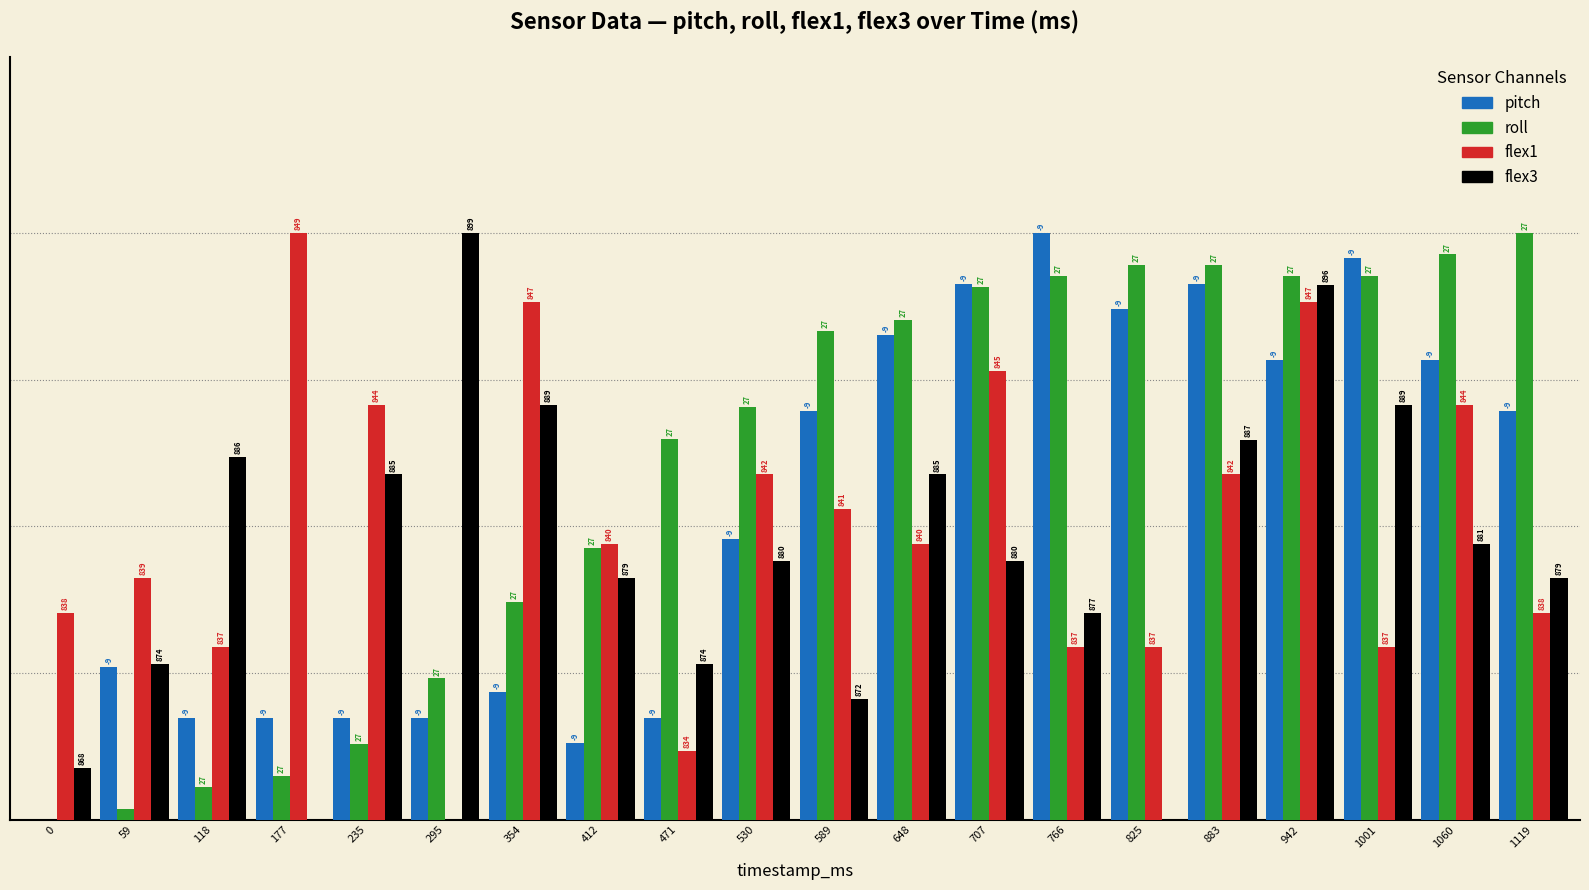

Are the bars grouped side by side (vs. stacked)?

Yes